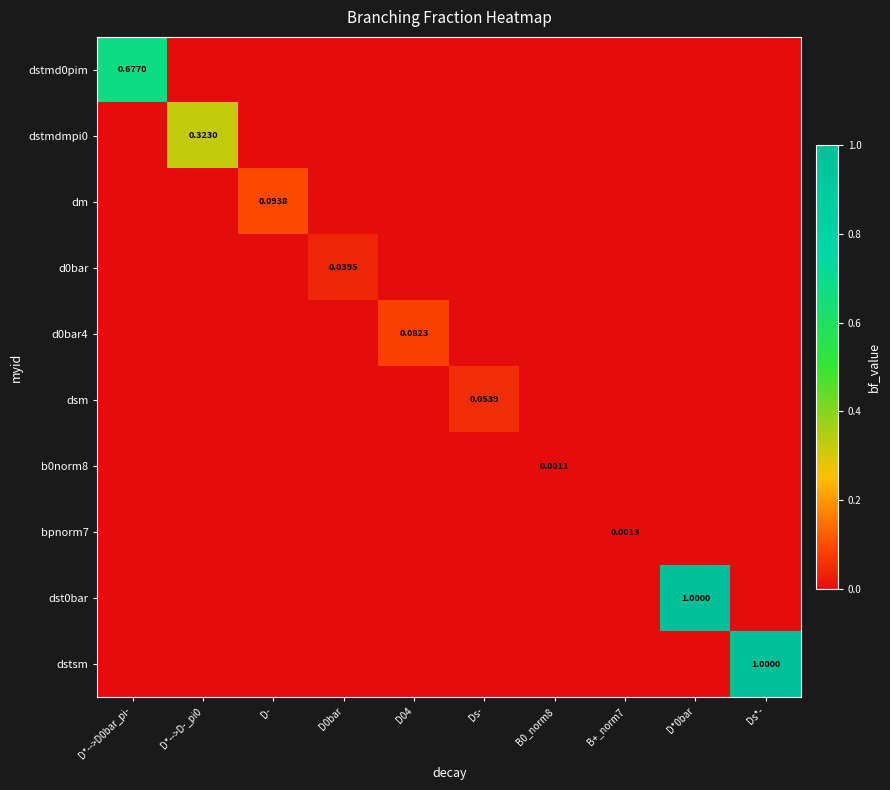

The value of d0bar4 at B+_norm7 is 0.0. True or false?

True